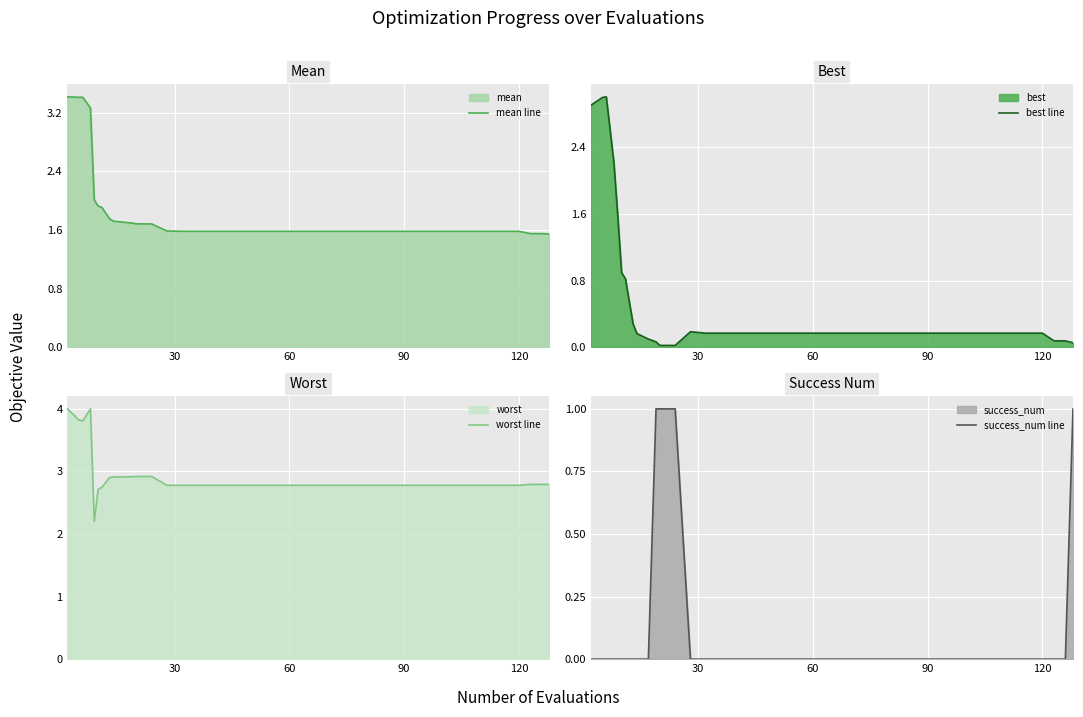

What is the sum of all worst line values?

115.8